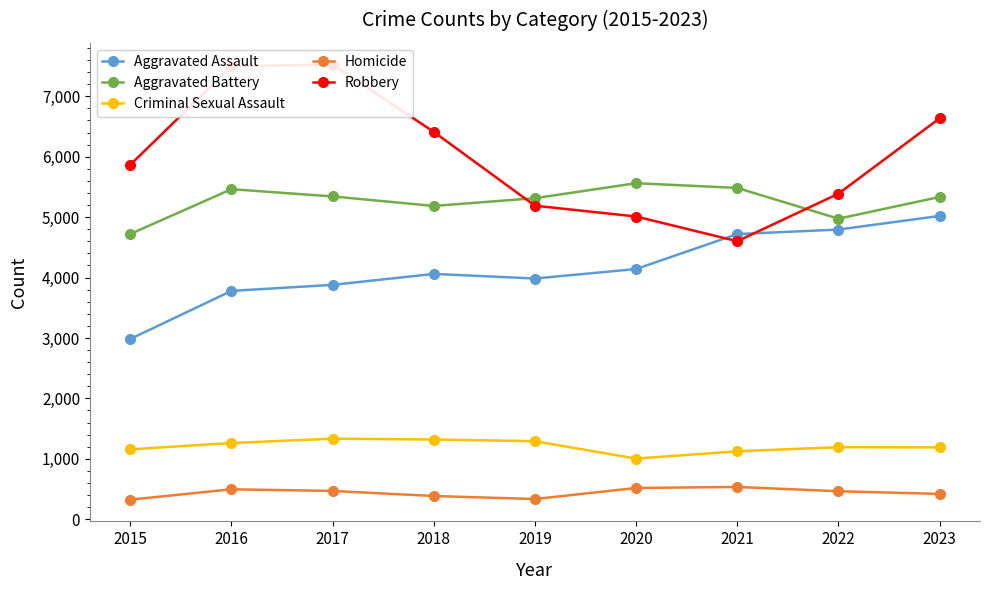

Where is Aggravated Battery nearest to the value 5141?

2018